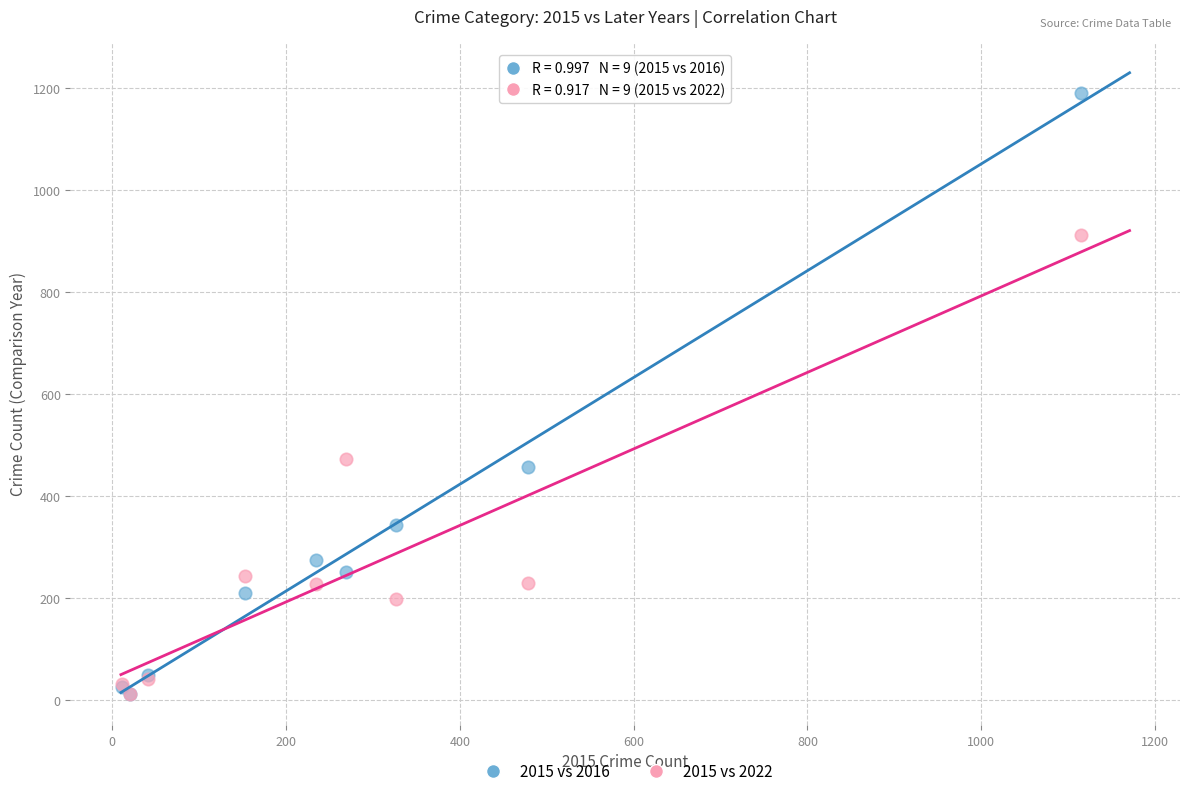

In the 2015 vs 2016 series, what Y value is closest to 600?

456